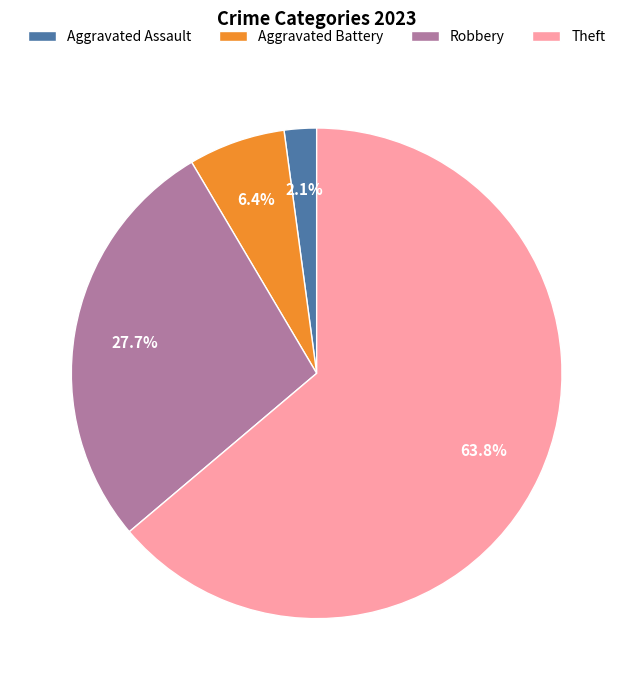

What is the ratio of the value at Aggravated Battery to the value at Aggravated Assault?

3.0